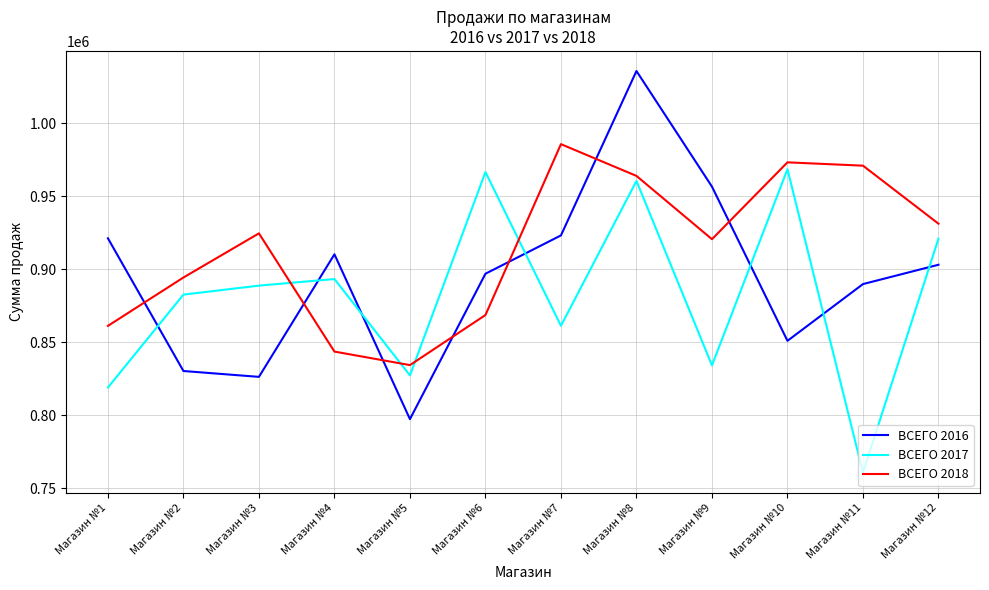

Reading right to left, transcribe all the data shown in this chart.

ВСЕГО 2016: 903060	889820	850960	956570	1035750	923160	896910	797320	910220	826280	830290	921170
ВСЕГО 2017: 920920	760790	968460	834130	960460	861240	966540	827290	893270	888760	882610	819020
ВСЕГО 2018: 931190	970920	973200	920560	963910	985660	868620	834340	843590	924560	894330	861210